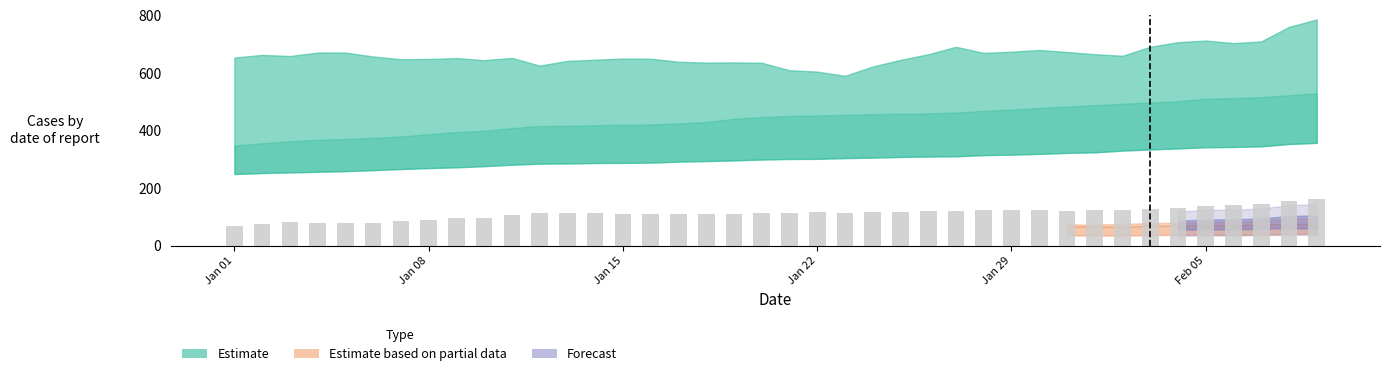

What is the smallest value displayed?

68.0